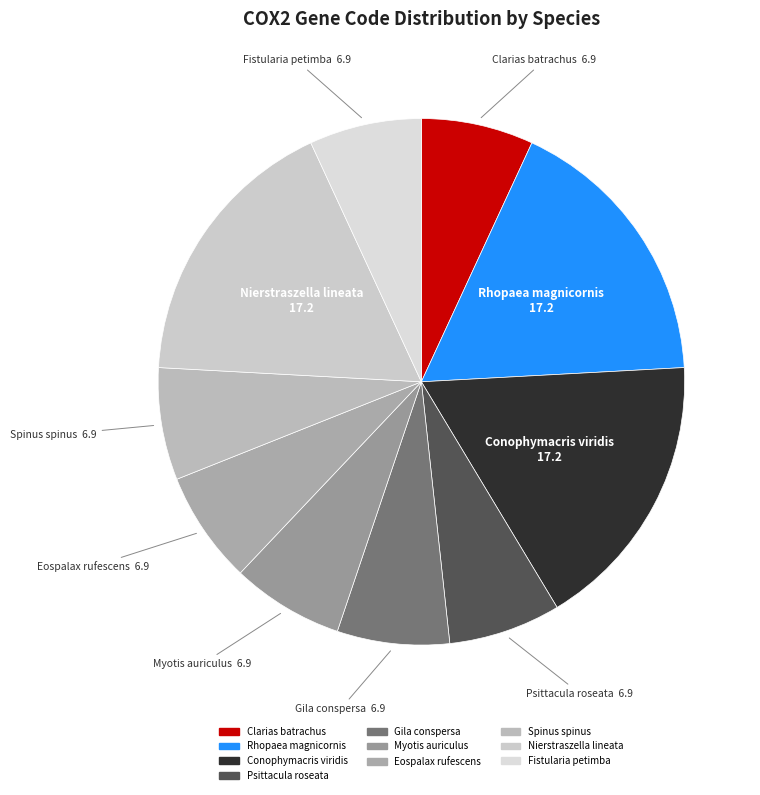

Between Spinus spinus and Nierstraszella lineata, which is larger?

Nierstraszella lineata